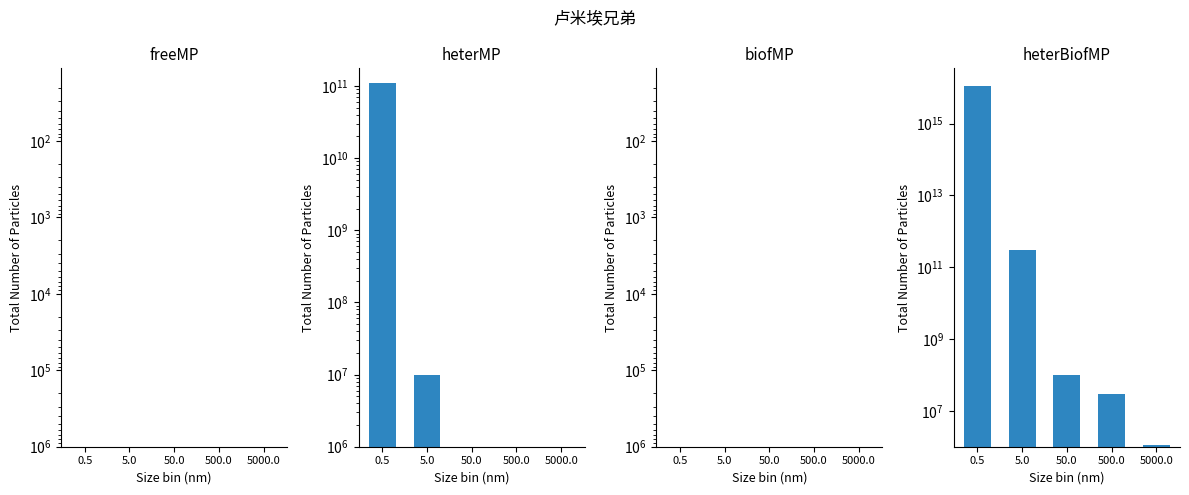

Reading right to left, list all the values displayed in this chart.

freeMP: 5000.0=0	500.0=0	50.0=0	5.0=0	0.5=0
heterMP: 5000.0=0	500.0=0	50.0=0	5.0=10000000	0.5=110000000000
biofMP: 5000.0=0	500.0=0	50.0=0	5.0=0	0.5=0
heterBiofMP: 5000.0=1100000	500.0=30000000	50.0=100000000	5.0=300000000000	0.5=11000000000000000